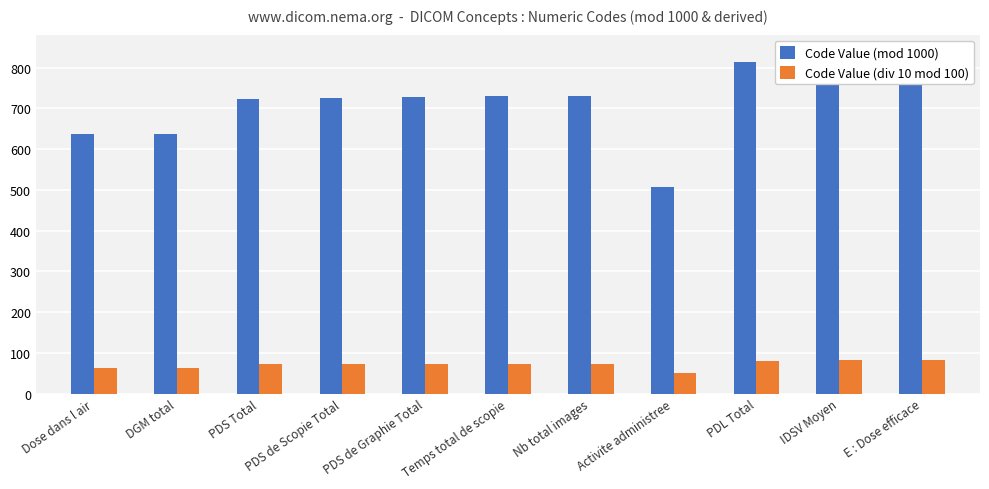

Rank the series by their average value, from lowest to highest.

Code Value (div 10 mod 100), Code Value (mod 1000)